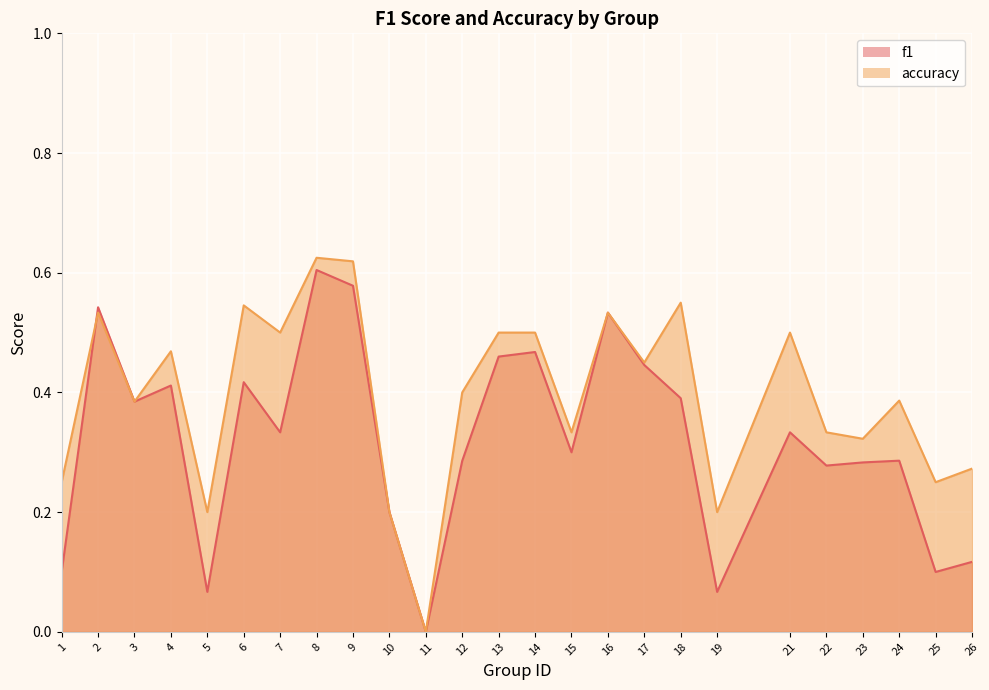

The f1 series shows 0.3 at 12. True or false?

True